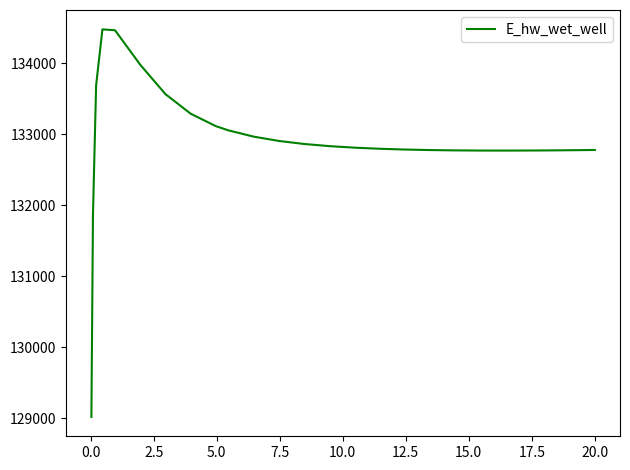

What is the difference between the maximum and minimum values?

5465.2